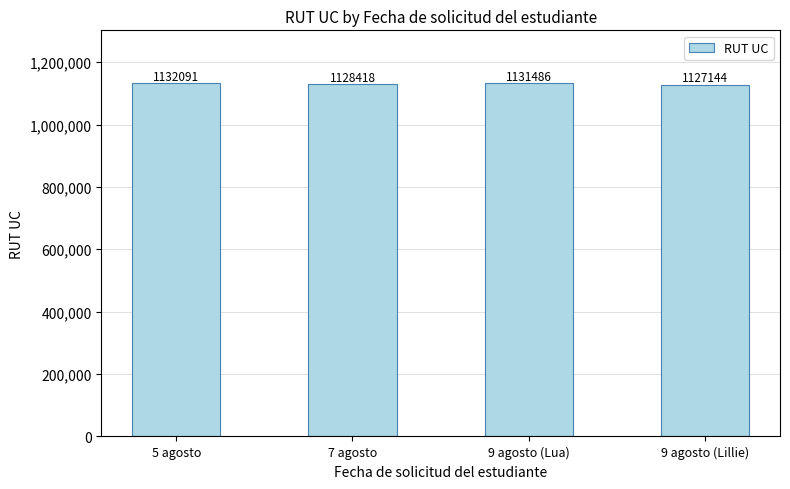

Rank the categories by value from lowest to highest.

9 agosto (Lillie), 7 agosto, 9 agosto (Lua), 5 agosto